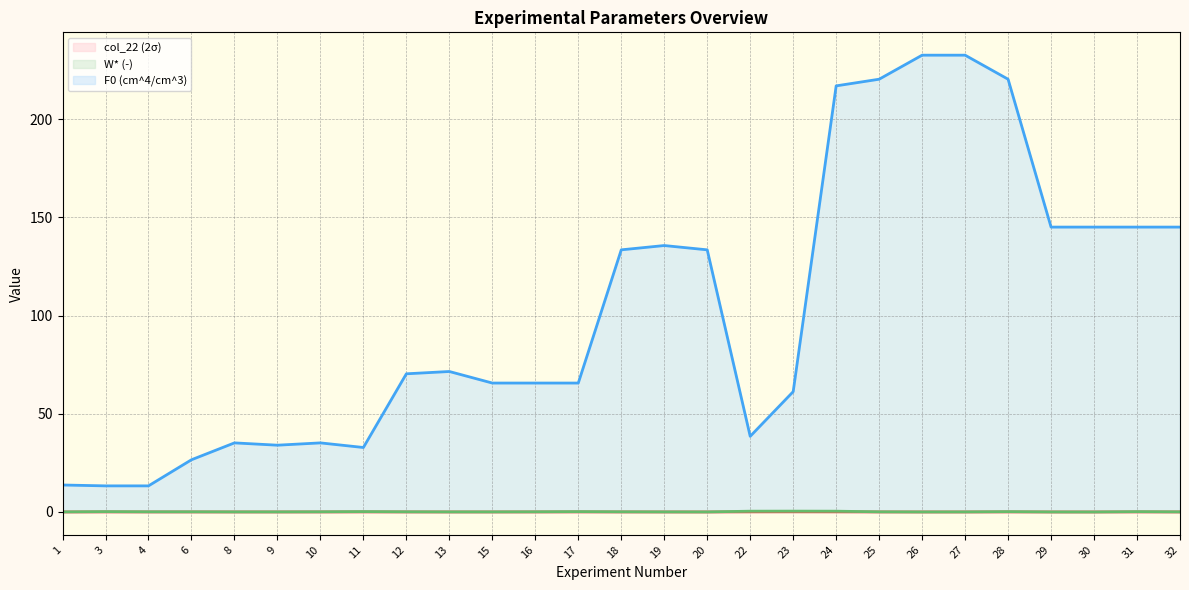

How many values in the F0 (cm^4/cm^3) series exceed 70?

14